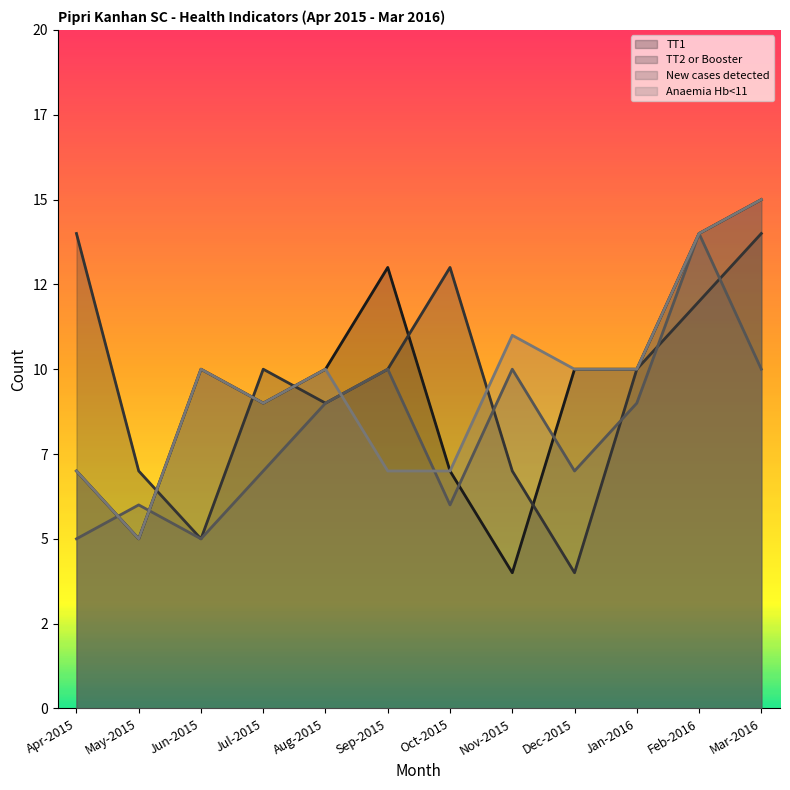

How many interior local valleys does the Anaemia Hb<11 series have?

2